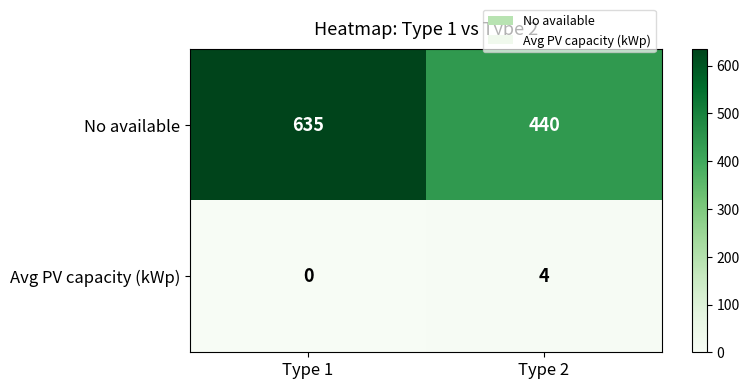

Which series has the largest total across all categories?

No available